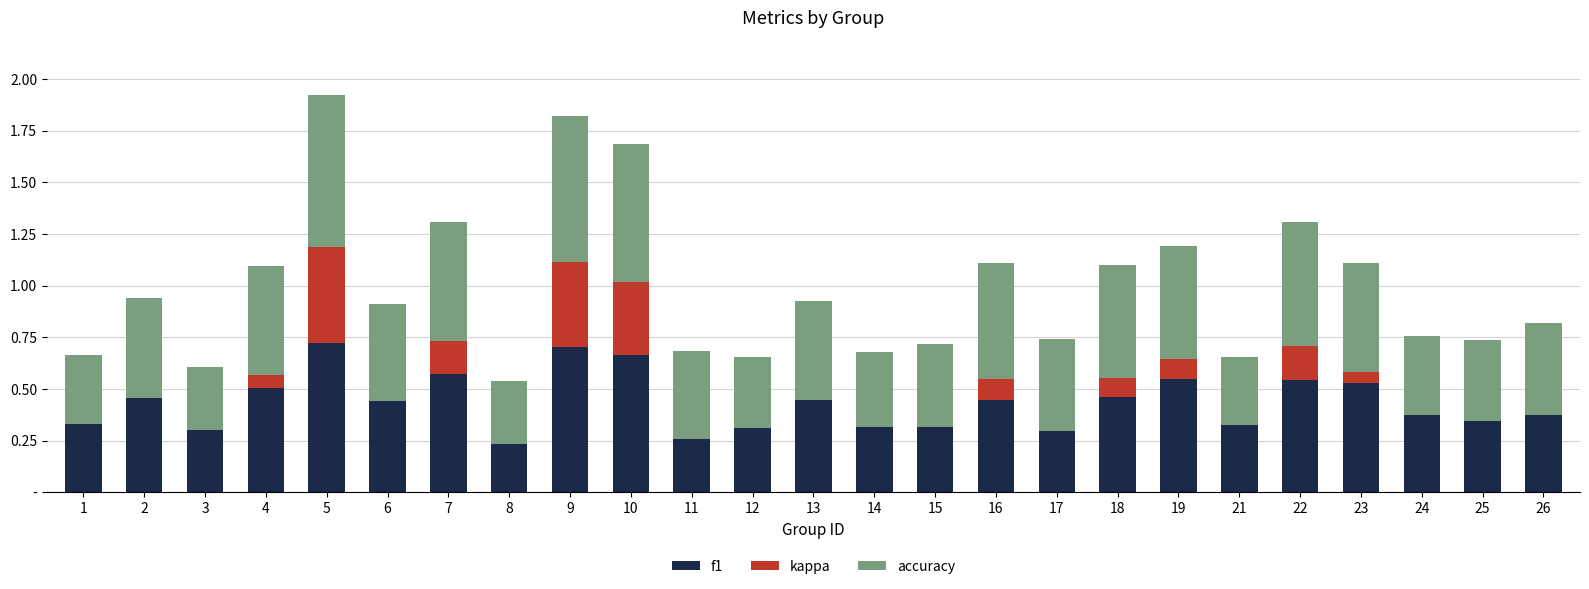

What are all the series names shown in the legend?

f1, kappa, accuracy